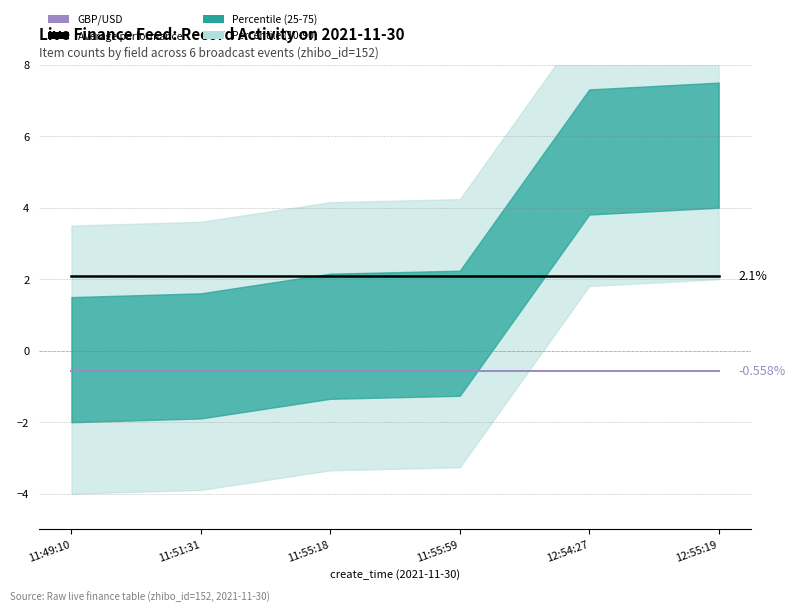

At which category is the sum across all series the highest?

11:49:10